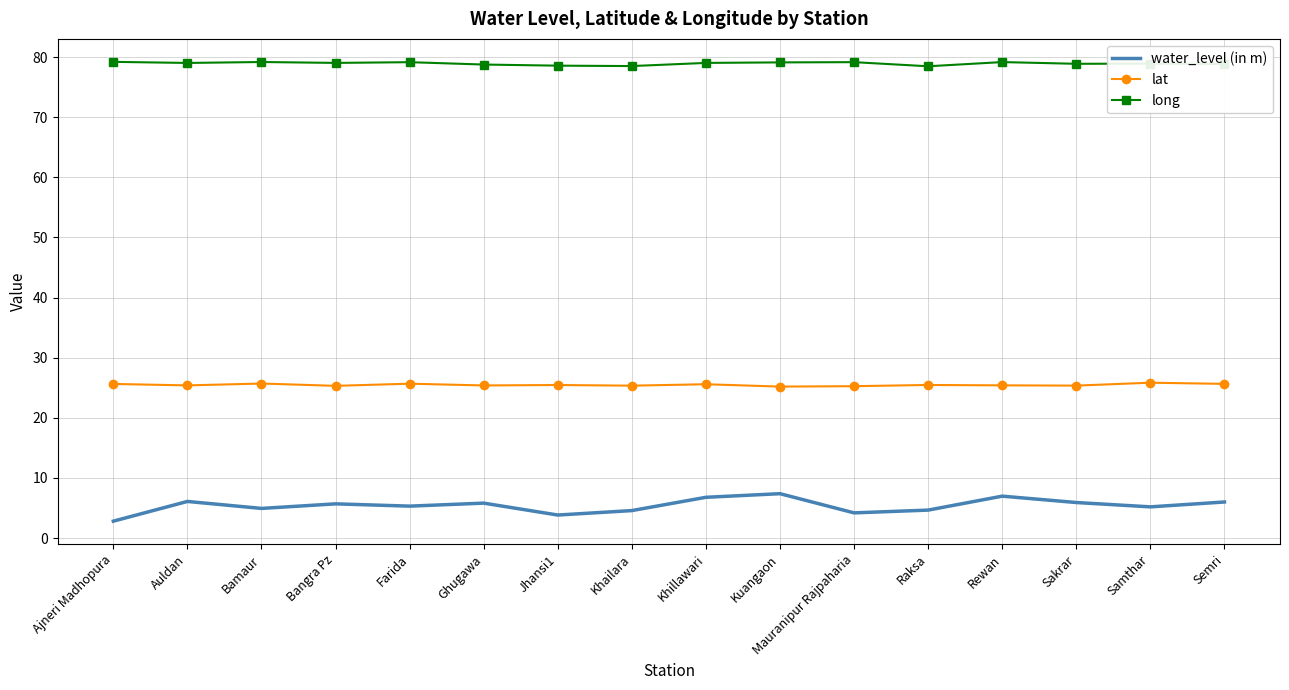

Rank the series at Rewan from lowest to highest value.

water_level (in m), lat, long